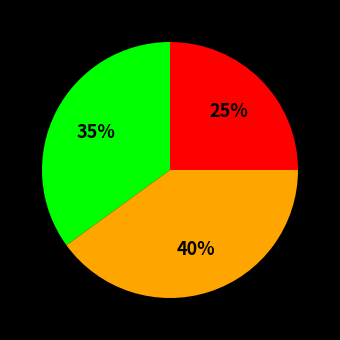

To the nearest percent, what is the average slice percentage?

33%